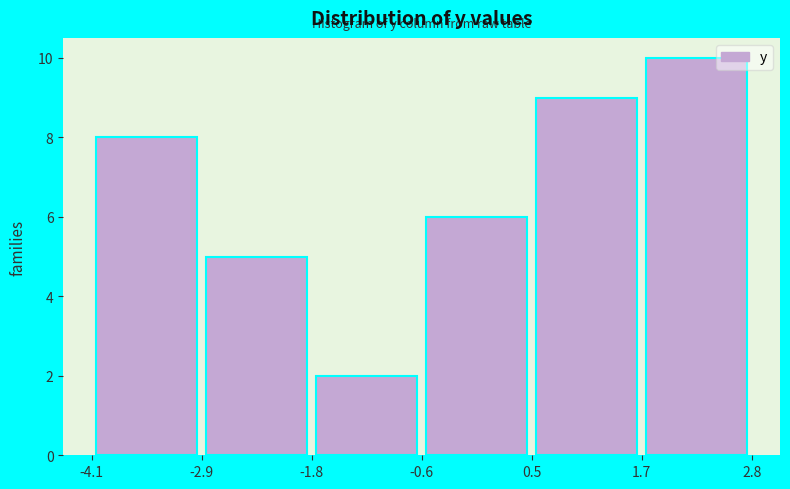

How tall is the bar that spans -2.9 to -1.8 on the x-axis? The values are not printed on the chart, so give them approximately, as read against the axis.

5